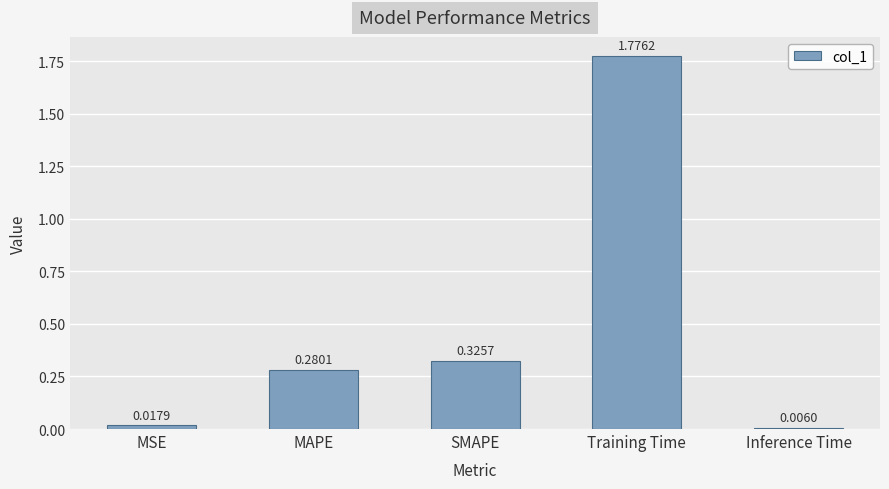

Which category has the highest value across all series?

Training Time